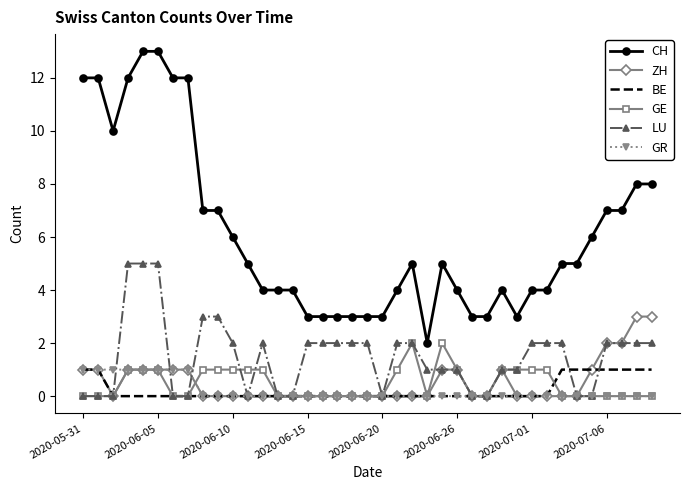

What is the minimum value for CH?

2